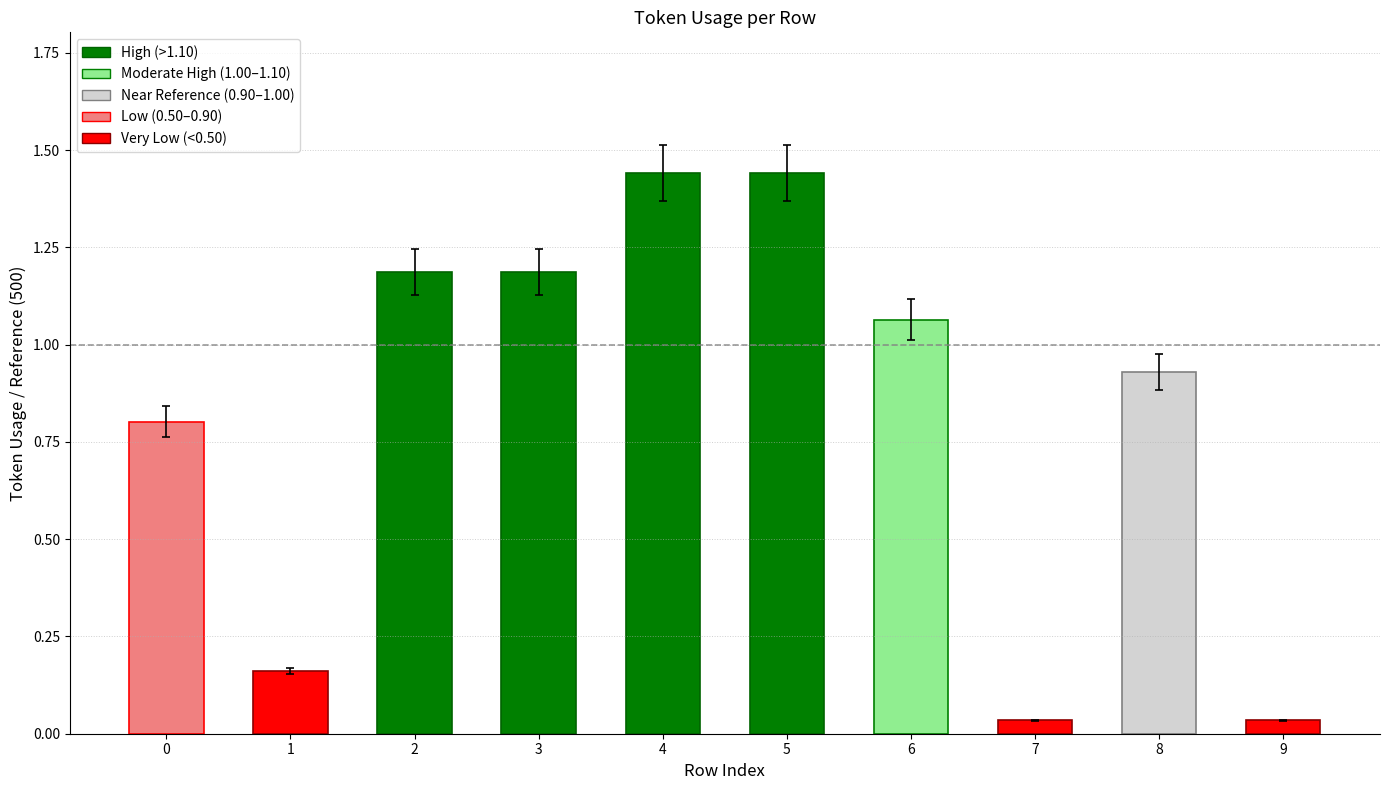

Between 3 and 7, which is larger?

3